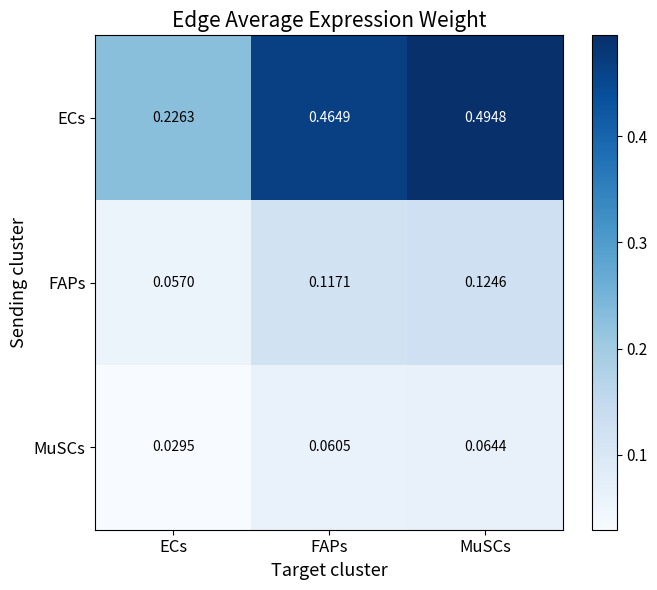

Which category has the highest value in the MuSCs series?

MuSCs